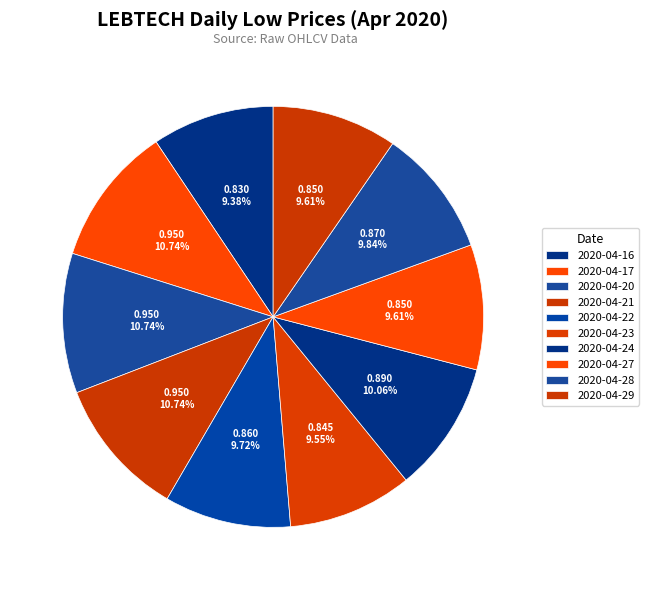

How many segments does this pie chart have?

10